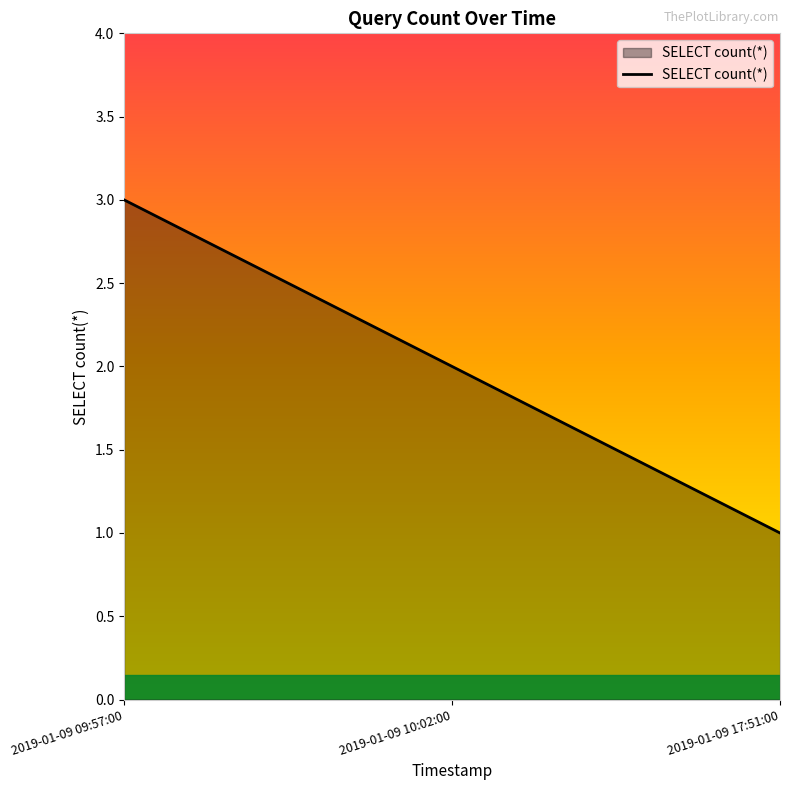

At which label is the value closest to 2?

2019-01-09 10:02:00